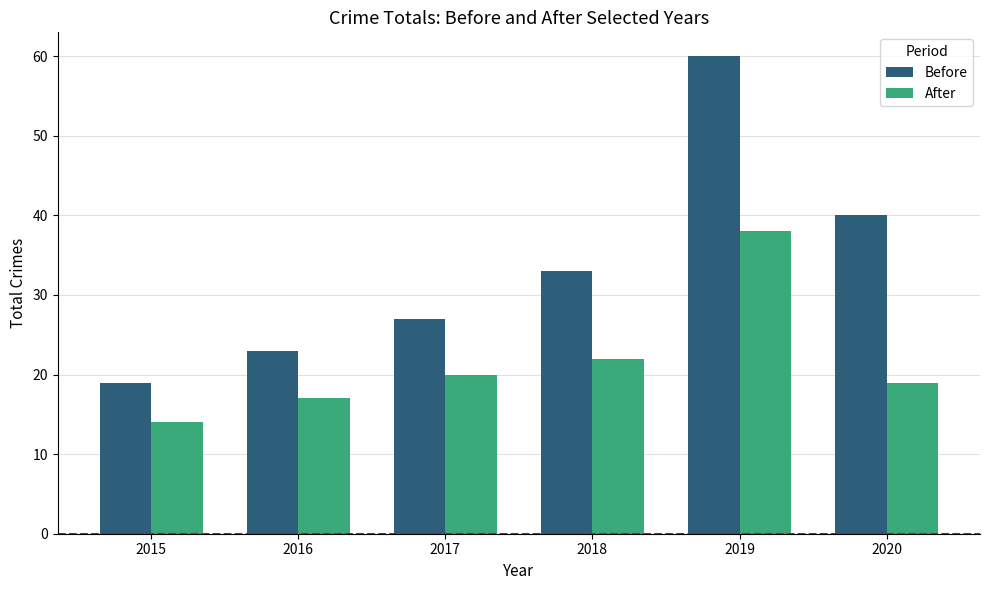

Are the bars horizontal?

No